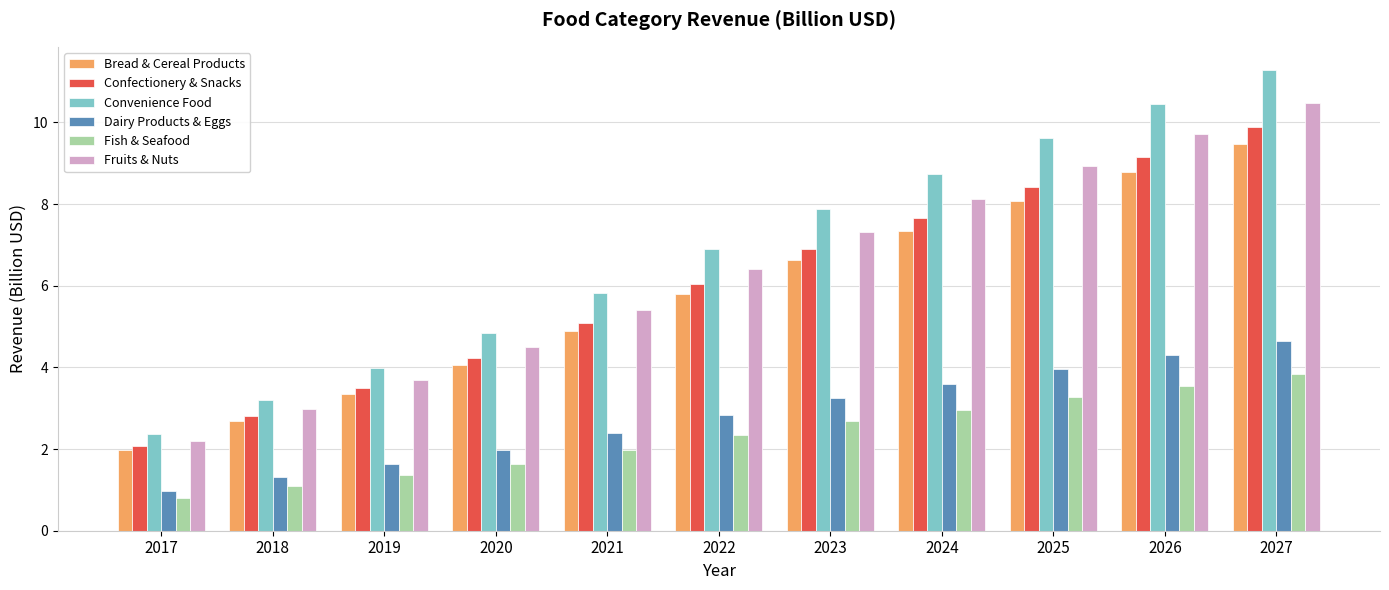

Which series has the largest total across all categories?

Convenience Food